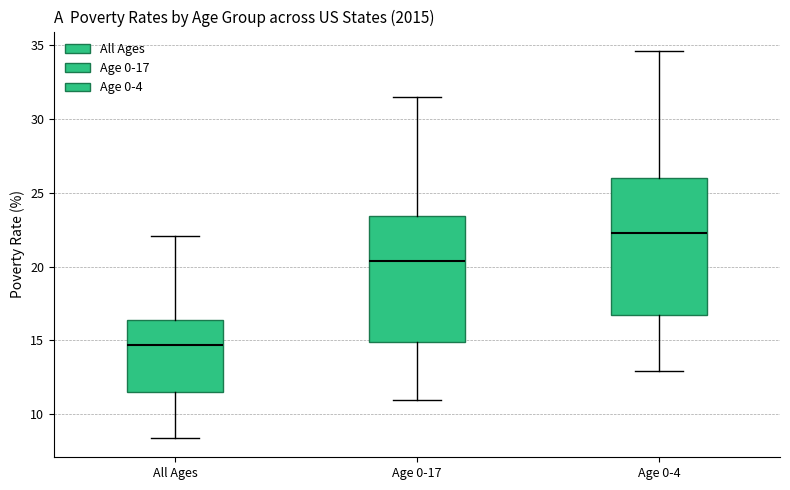

Where is the lower edge of the box for Age 0-17 on the y-axis? The values are not printed on the chart, so give them approximately, as read against the axis.

15.0